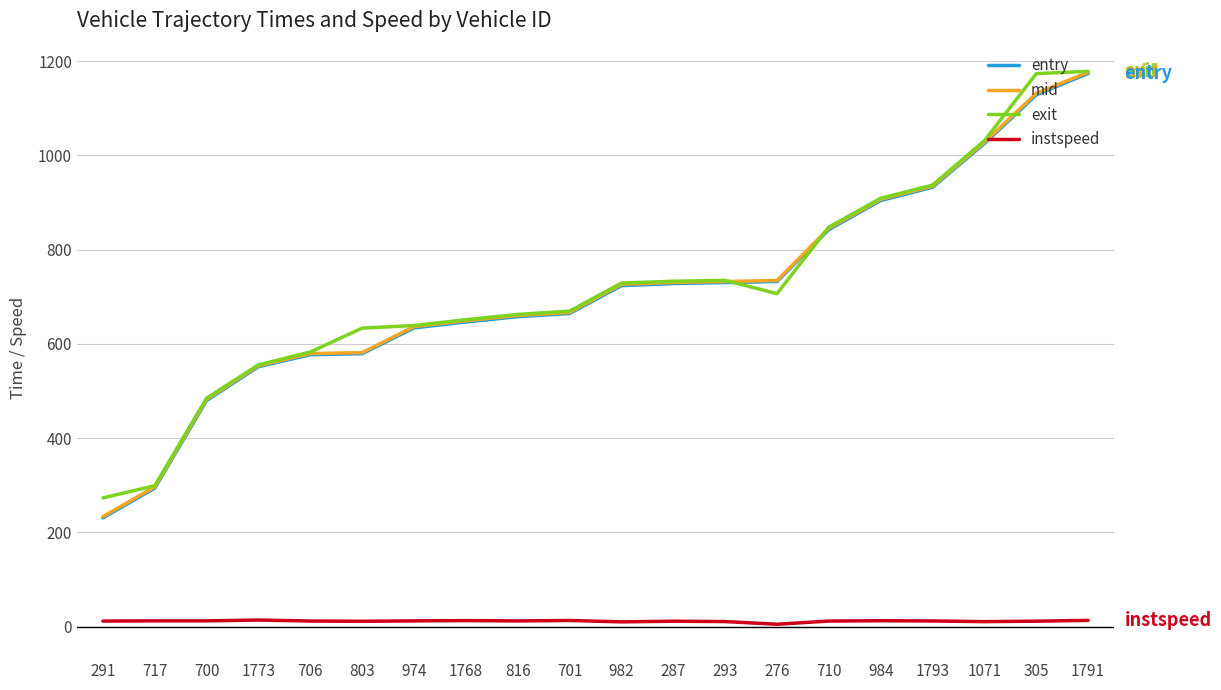

True or false: exit and instspeed cross at least once.

False